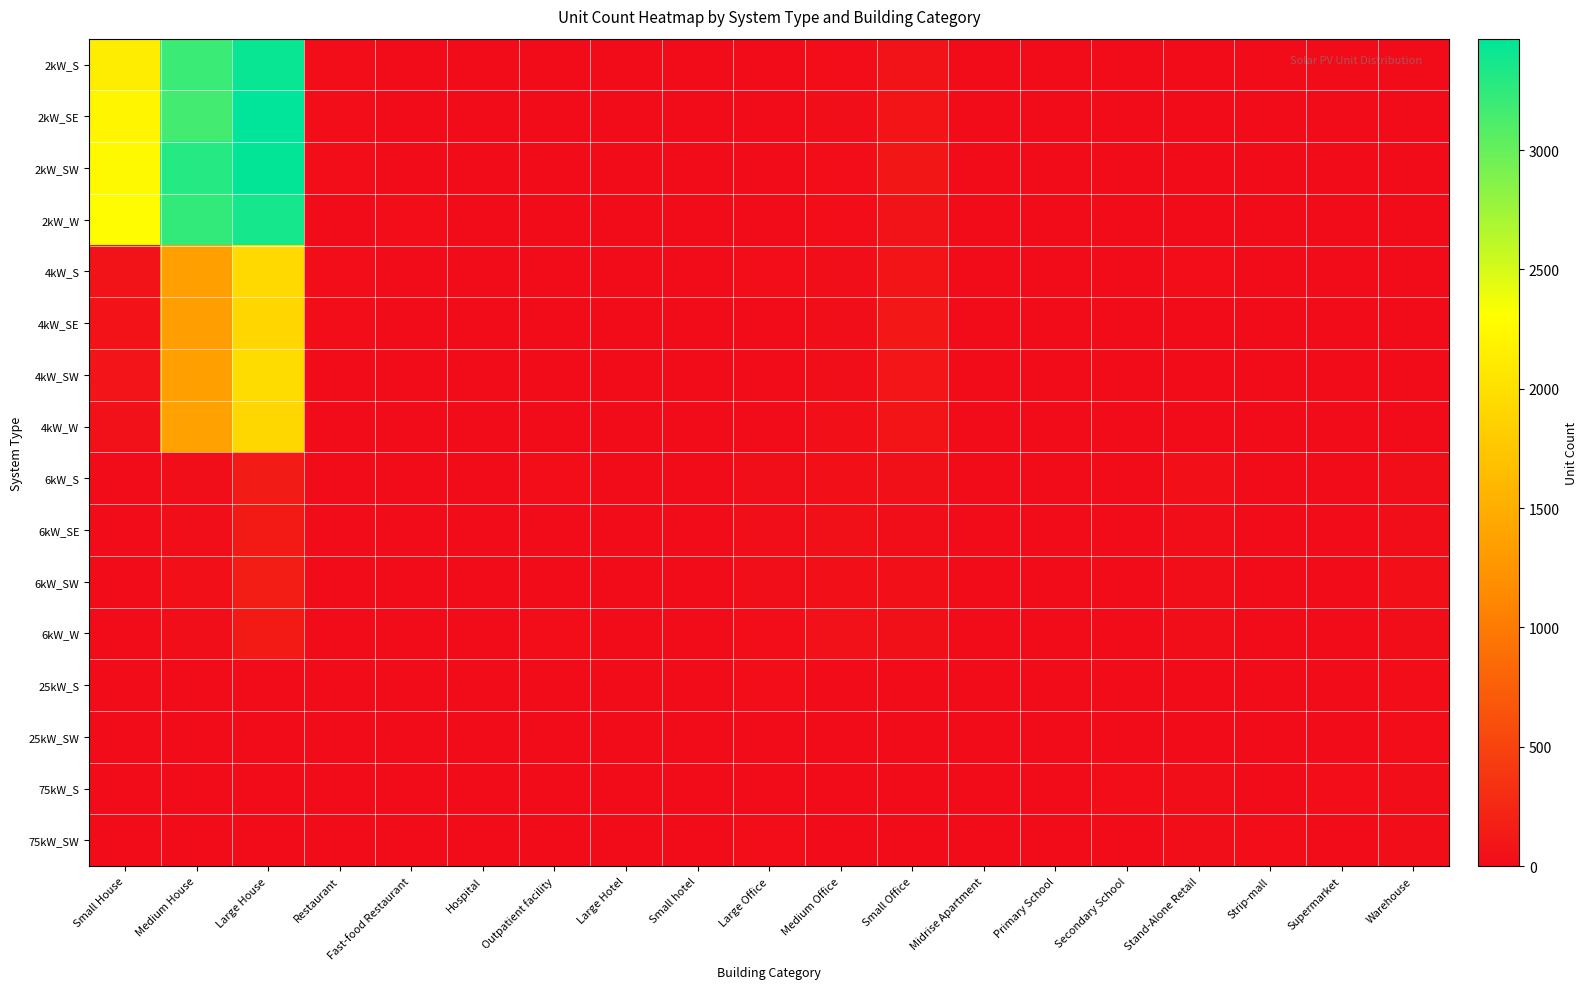

Reading left to right, what are all the values shown in this chart?

2kW_S: Small House=2135	Medium House=3202	Large House=3423	Restaurant=9	Fast-food Restaurant=6	Hospital=0	Outpatient facility=1	Large Hotel=0	Small hotel=0	Large Office=1	Medium Office=7	Small Office=67	Midrise Apartment=0	Primary School=0	Secondary School=1	Stand-Alone Retail=1	Strip-mall=1	Supermarket=0	Warehouse=0
2kW_SE: Small House=2217	Medium House=3162	Large House=3467	Restaurant=7	Fast-food Restaurant=5	Hospital=0	Outpatient facility=0	Large Hotel=0	Small hotel=0	Large Office=0	Medium Office=16	Small Office=75	Midrise Apartment=1	Primary School=0	Secondary School=0	Stand-Alone Retail=0	Strip-mall=0	Supermarket=0	Warehouse=0
2kW_SW: Small House=2251	Medium House=3296	Large House=3452	Restaurant=7	Fast-food Restaurant=6	Hospital=0	Outpatient facility=2	Large Hotel=0	Small hotel=0	Large Office=1	Medium Office=7	Small Office=92	Midrise Apartment=2	Primary School=0	Secondary School=0	Stand-Alone Retail=0	Strip-mall=0	Supermarket=0	Warehouse=2
2kW_W: Small House=2277	Medium House=3231	Large House=3369	Restaurant=4	Fast-food Restaurant=7	Hospital=0	Outpatient facility=1	Large Hotel=0	Small hotel=0	Large Office=0	Medium Office=9	Small Office=62	Midrise Apartment=0	Primary School=0	Secondary School=0	Stand-Alone Retail=2	Strip-mall=0	Supermarket=0	Warehouse=3
4kW_S: Small House=64	Medium House=1349	Large House=1936	Restaurant=11	Fast-food Restaurant=2	Hospital=0	Outpatient facility=1	Large Hotel=0	Small hotel=1	Large Office=7	Medium Office=23	Small Office=78	Midrise Apartment=1	Primary School=0	Secondary School=0	Stand-Alone Retail=7	Strip-mall=0	Supermarket=0	Warehouse=5
4kW_SE: Small House=56	Medium House=1334	Large House=1905	Restaurant=8	Fast-food Restaurant=5	Hospital=0	Outpatient facility=2	Large Hotel=0	Small hotel=1	Large Office=4	Medium Office=20	Small Office=96	Midrise Apartment=1	Primary School=0	Secondary School=0	Stand-Alone Retail=5	Strip-mall=0	Supermarket=1	Warehouse=4
4kW_SW: Small House=68	Medium House=1351	Large House=1967	Restaurant=4	Fast-food Restaurant=2	Hospital=2	Outpatient facility=0	Large Hotel=0	Small hotel=0	Large Office=6	Medium Office=18	Small Office=84	Midrise Apartment=1	Primary School=0	Secondary School=2	Stand-Alone Retail=6	Strip-mall=1	Supermarket=1	Warehouse=5
4kW_W: Small House=52	Medium House=1370	Large House=1916	Restaurant=5	Fast-food Restaurant=4	Hospital=0	Outpatient facility=3	Large Hotel=0	Small hotel=0	Large Office=5	Medium Office=31	Small Office=75	Midrise Apartment=1	Primary School=0	Secondary School=1	Stand-Alone Retail=5	Strip-mall=1	Supermarket=0	Warehouse=4
6kW_S: Small House=0	Medium House=26	Large House=141	Restaurant=2	Fast-food Restaurant=0	Hospital=1	Outpatient facility=8	Large Hotel=3	Small hotel=1	Large Office=21	Medium Office=28	Small Office=38	Midrise Apartment=5	Primary School=4	Secondary School=4	Stand-Alone Retail=30	Strip-mall=3	Supermarket=6	Warehouse=15
6kW_SE: Small House=0	Medium House=26	Large House=123	Restaurant=1	Fast-food Restaurant=0	Hospital=0	Outpatient facility=3	Large Hotel=3	Small hotel=0	Large Office=22	Medium Office=37	Small Office=24	Midrise Apartment=4	Primary School=3	Secondary School=3	Stand-Alone Retail=14	Strip-mall=6	Supermarket=0	Warehouse=25
6kW_SW: Small House=0	Medium House=33	Large House=159	Restaurant=5	Fast-food Restaurant=0	Hospital=3	Outpatient facility=4	Large Hotel=2	Small hotel=1	Large Office=21	Medium Office=32	Small Office=33	Midrise Apartment=5	Primary School=4	Secondary School=2	Stand-Alone Retail=22	Strip-mall=2	Supermarket=0	Warehouse=28
6kW_W: Small House=0	Medium House=22	Large House=131	Restaurant=6	Fast-food Restaurant=0	Hospital=0	Outpatient facility=7	Large Hotel=3	Small hotel=2	Large Office=13	Medium Office=42	Small Office=35	Midrise Apartment=3	Primary School=2	Secondary School=5	Stand-Alone Retail=16	Strip-mall=6	Supermarket=2	Warehouse=17
25kW_S: Small House=0	Medium House=0	Large House=0	Restaurant=0	Fast-food Restaurant=0	Hospital=0	Outpatient facility=1	Large Hotel=1	Small hotel=1	Large Office=7	Medium Office=6	Small Office=0	Midrise Apartment=1	Primary School=2	Secondary School=5	Stand-Alone Retail=6	Strip-mall=3	Supermarket=1	Warehouse=9
25kW_SW: Small House=0	Medium House=0	Large House=0	Restaurant=0	Fast-food Restaurant=0	Hospital=0	Outpatient facility=1	Large Hotel=0	Small hotel=0	Large Office=5	Medium Office=2	Small Office=0	Midrise Apartment=1	Primary School=2	Secondary School=3	Stand-Alone Retail=2	Strip-mall=3	Supermarket=1	Warehouse=8
75kW_S: Small House=0	Medium House=0	Large House=0	Restaurant=0	Fast-food Restaurant=0	Hospital=1	Outpatient facility=1	Large Hotel=0	Small hotel=0	Large Office=5	Medium Office=2	Small Office=0	Midrise Apartment=3	Primary School=3	Secondary School=8	Stand-Alone Retail=20	Strip-mall=4	Supermarket=8	Warehouse=22
75kW_SW: Small House=0	Medium House=0	Large House=0	Restaurant=0	Fast-food Restaurant=0	Hospital=0	Outpatient facility=2	Large Hotel=1	Small hotel=0	Large Office=11	Medium Office=3	Small Office=0	Midrise Apartment=1	Primary School=5	Secondary School=3	Stand-Alone Retail=19	Strip-mall=7	Supermarket=6	Warehouse=18